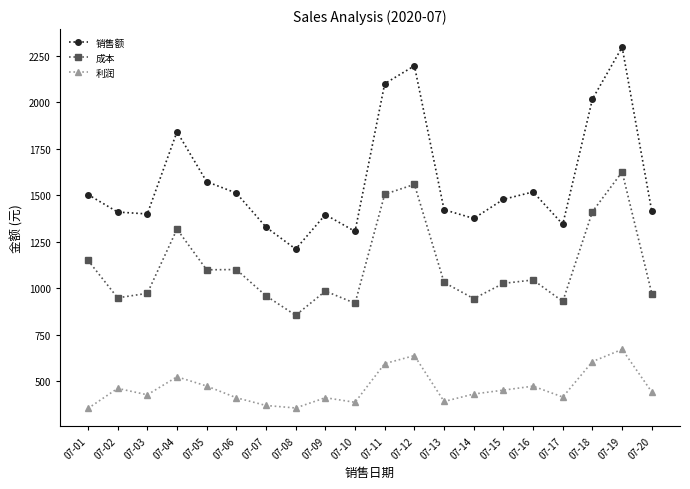

Is it true that 成本 equals 1456.9 at 07-17?

False